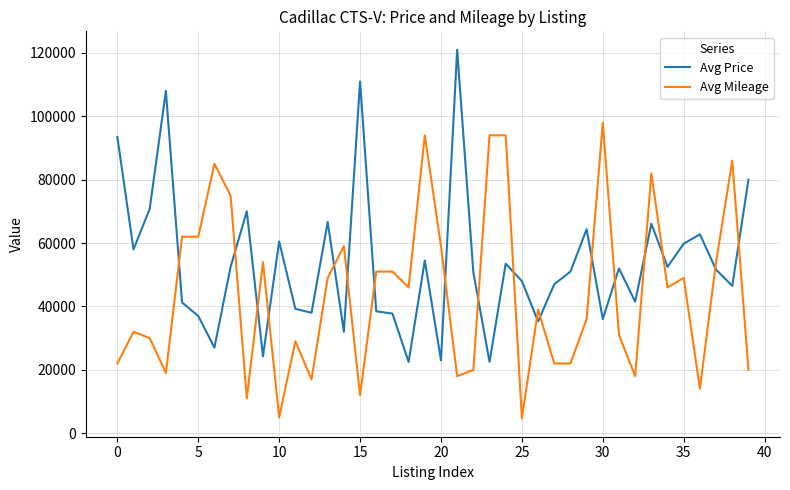

List the series in order of their overall mean, highest first.

Avg Price, Avg Mileage